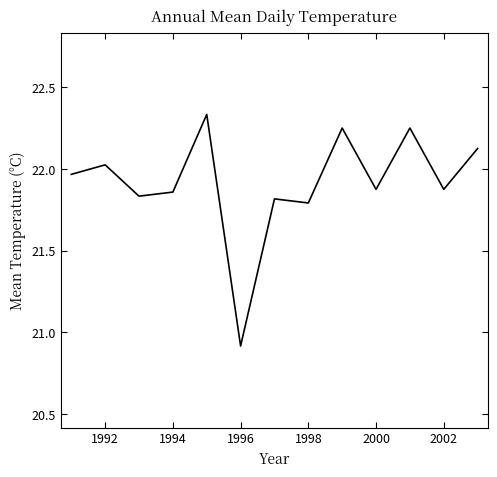

How many distinct data groups are displayed?

1